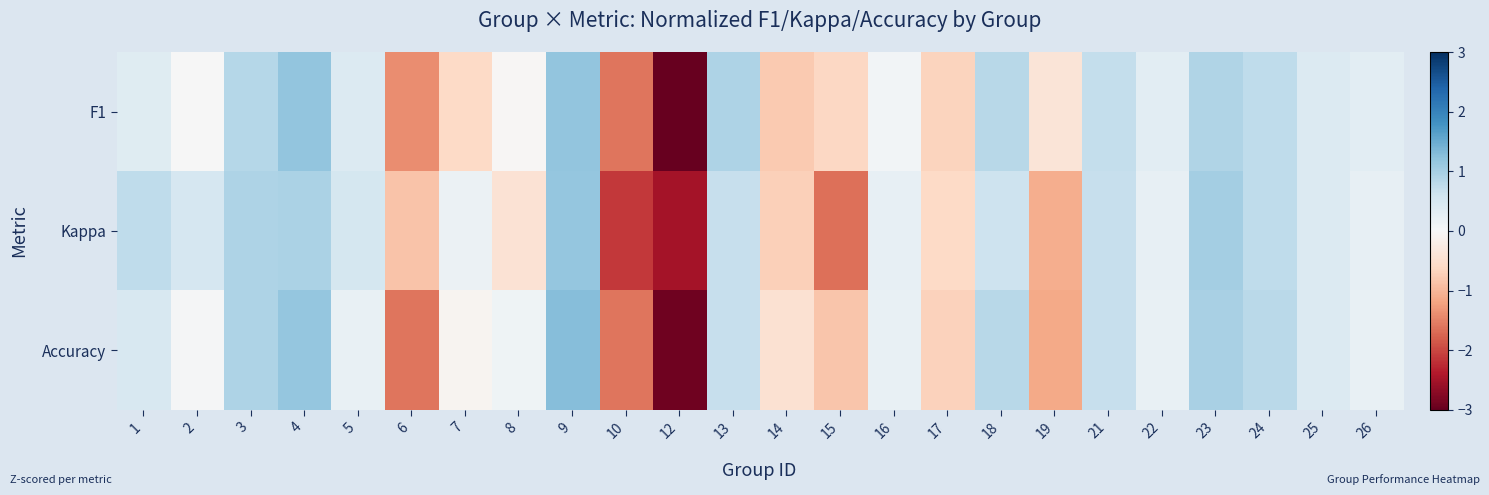

Rank the series at 5 from highest to lowest value.

Kappa, F1, Accuracy